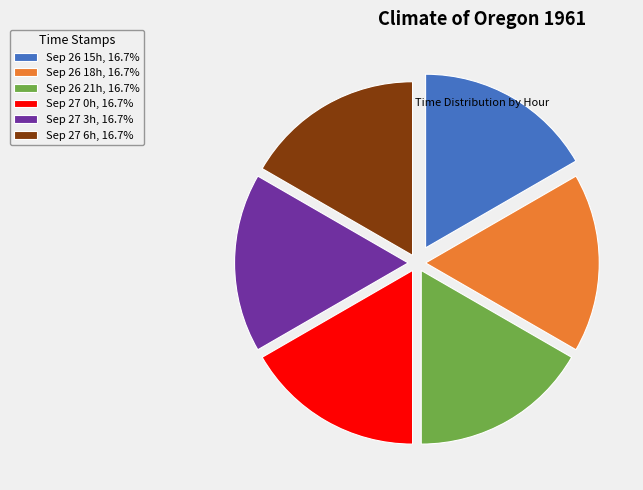

Approximately how many times larger is the value at Sep 26 21h, 16.7% compared to Sep 26 18h, 16.7%?

1.0